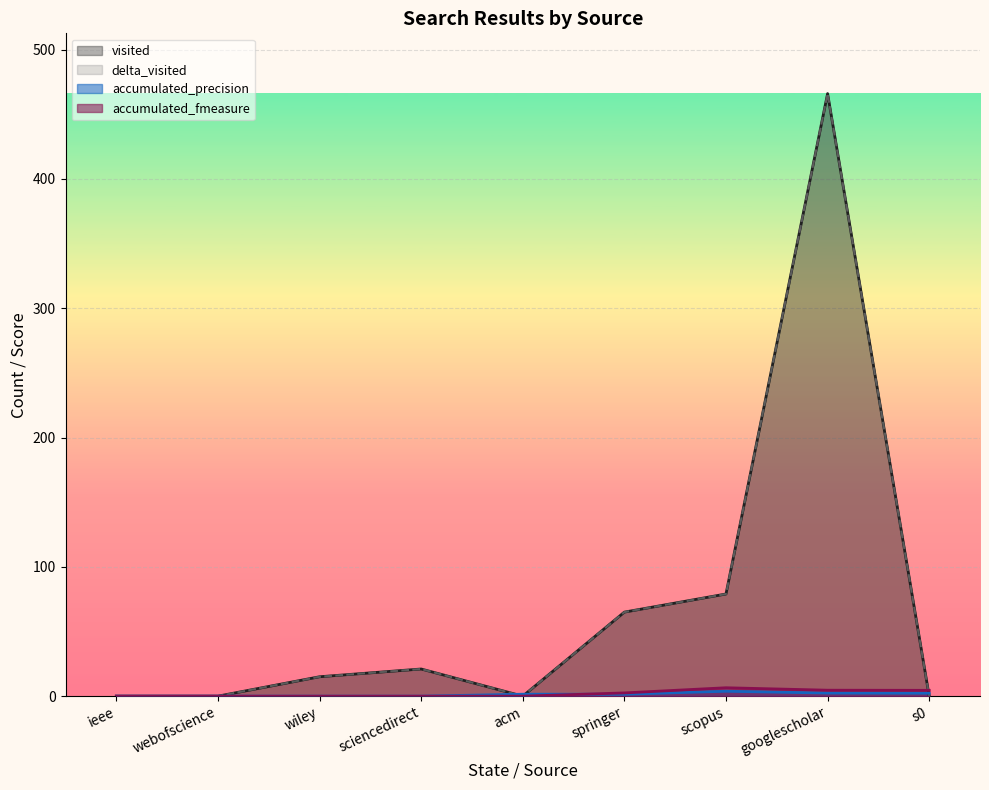

How many values in delta_visited are above zero?

5